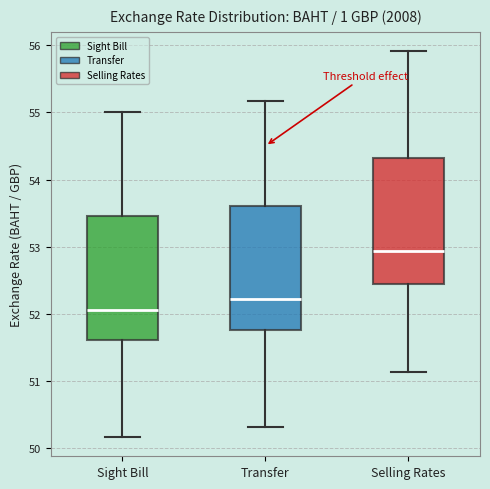

Where does the upper whisker of the box for Transfer end on the y-axis? The values are not printed on the chart, so give them approximately, as read against the axis.

55.2